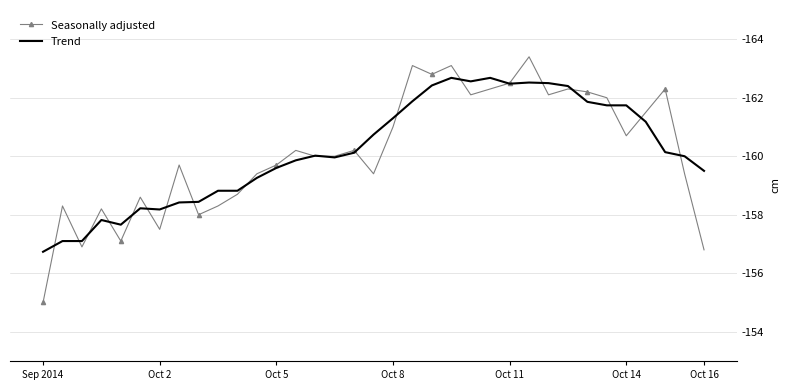

What is the highest value of the Seasonally adjusted series?

-155.0